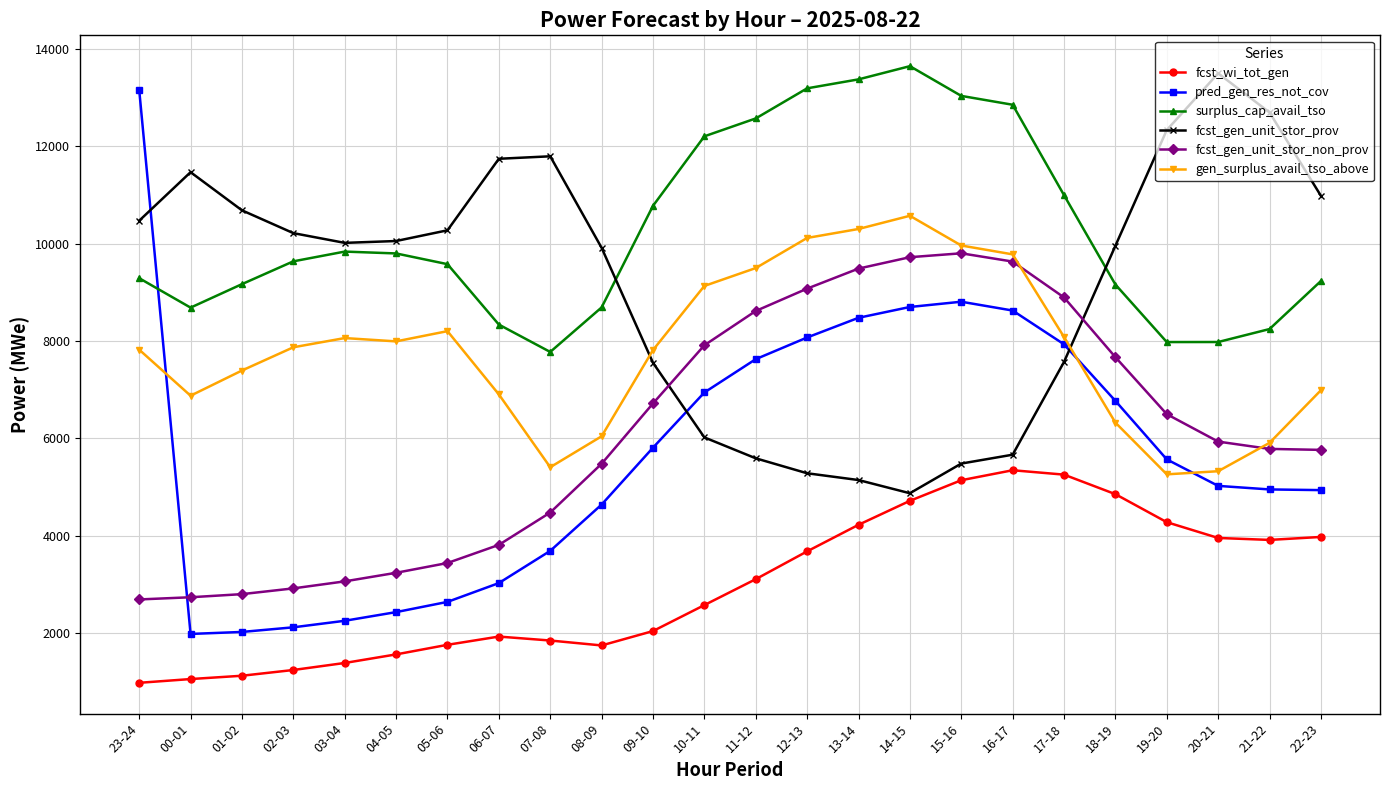

What is the maximum value shown in the chart?

13640